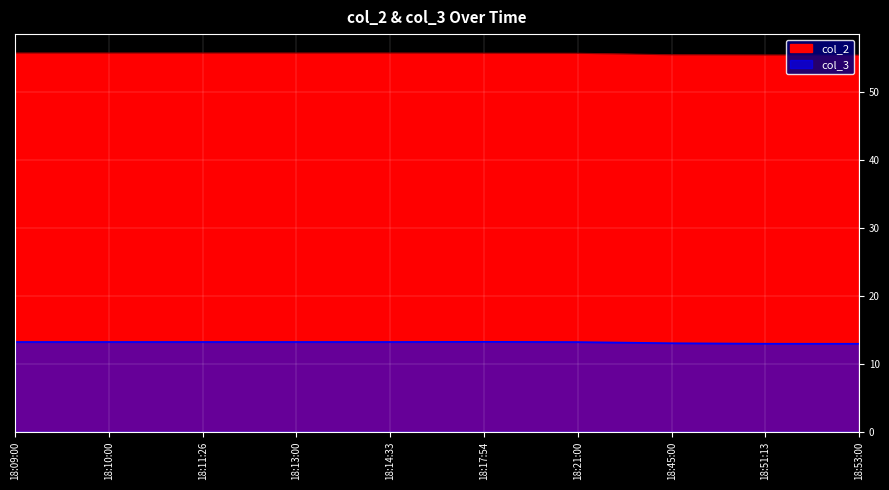

What is the sum of all col_2 values?

556.2